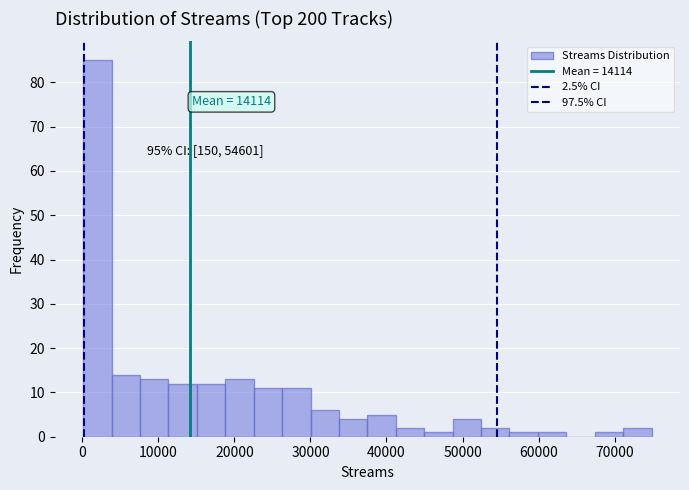

Around what value on the x-axis is the tallest bar? Give the approximate position of its centre, as read against the axis.

2000